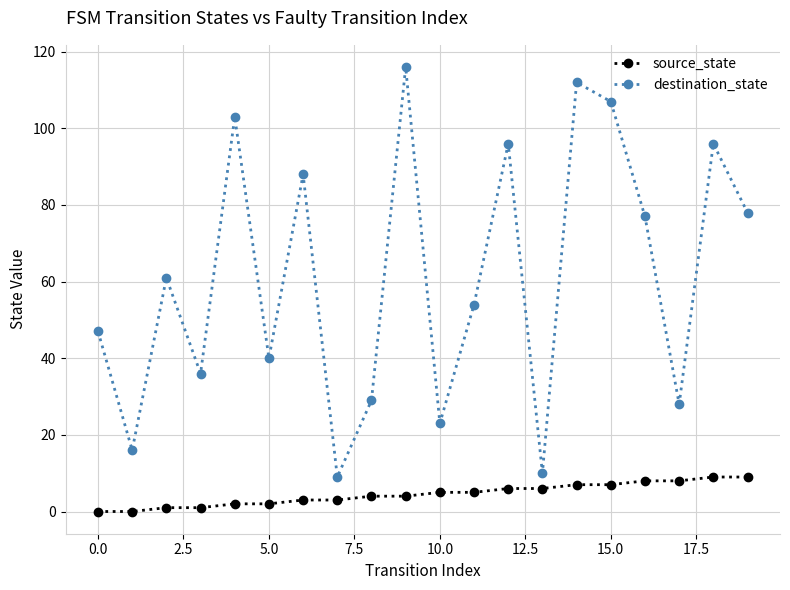

List the series in order of their peak value, highest first.

destination_state, source_state